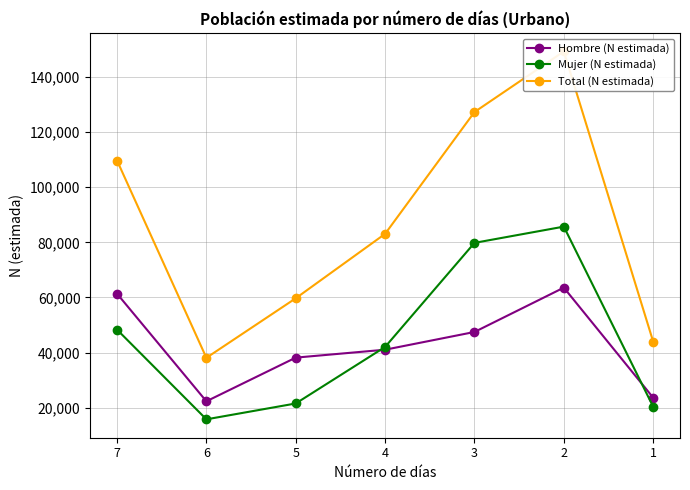

At which label does Total (N estimada) first exceed 83076?

7